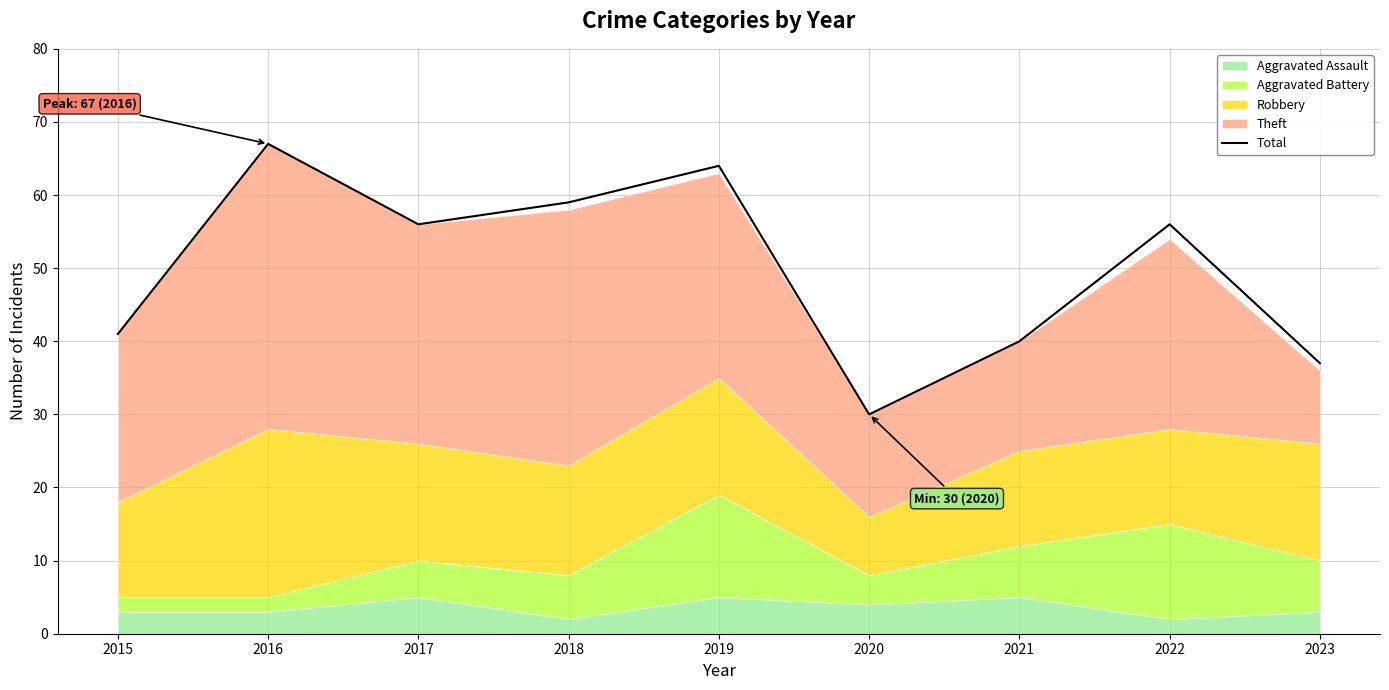

Reading right to left, extract all data points from this chart.

2023=37	2022=56	2021=40	2020=30	2019=64	2018=59	2017=56	2016=67	2015=41